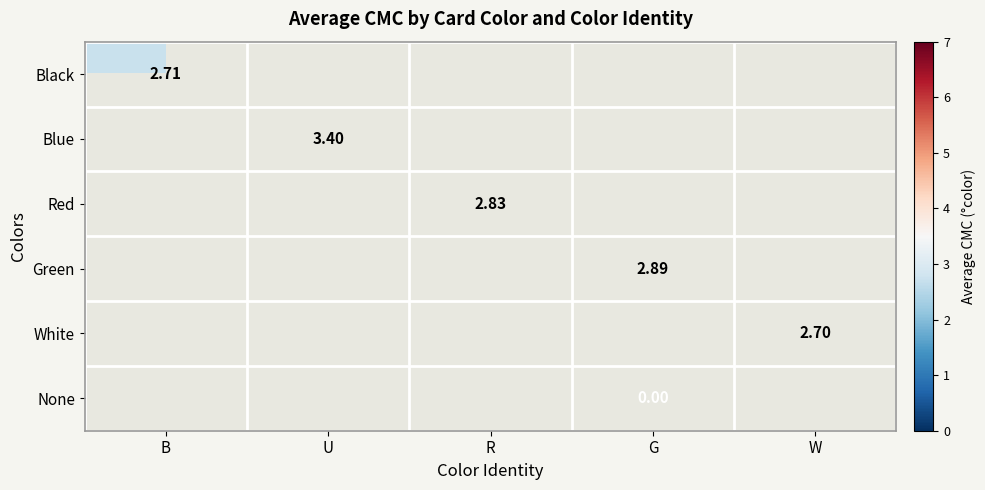

Which category has the highest value across all series?

U